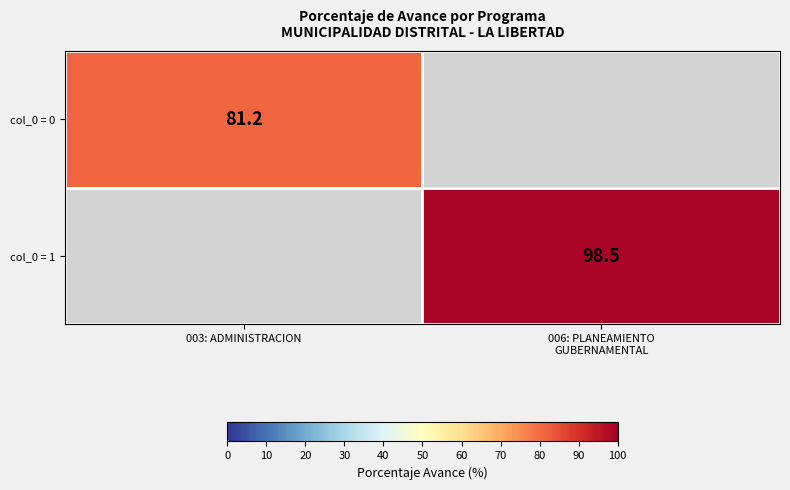

The col_0 = 0 series shows 145.3 at 003: ADMINISTRACION. True or false?

False